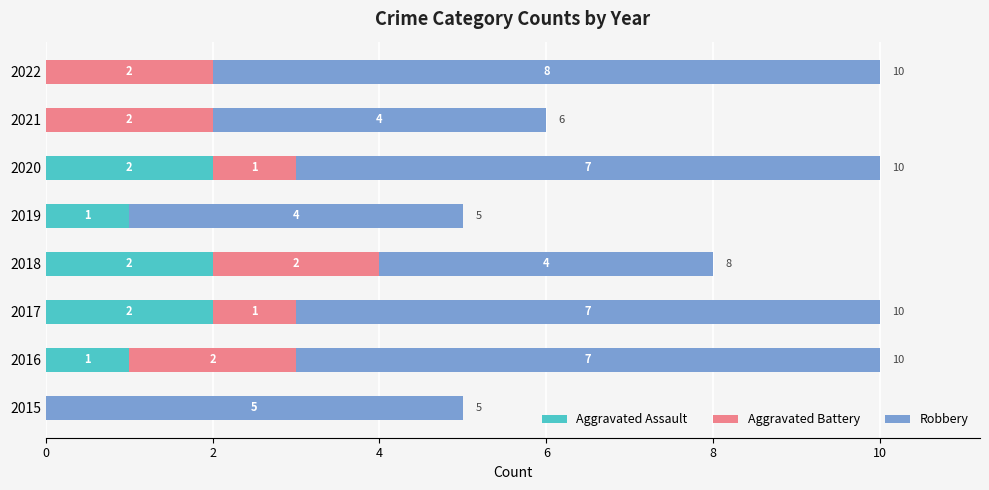

True or false: Aggravated Assault has a value of 1 at 2022.

False